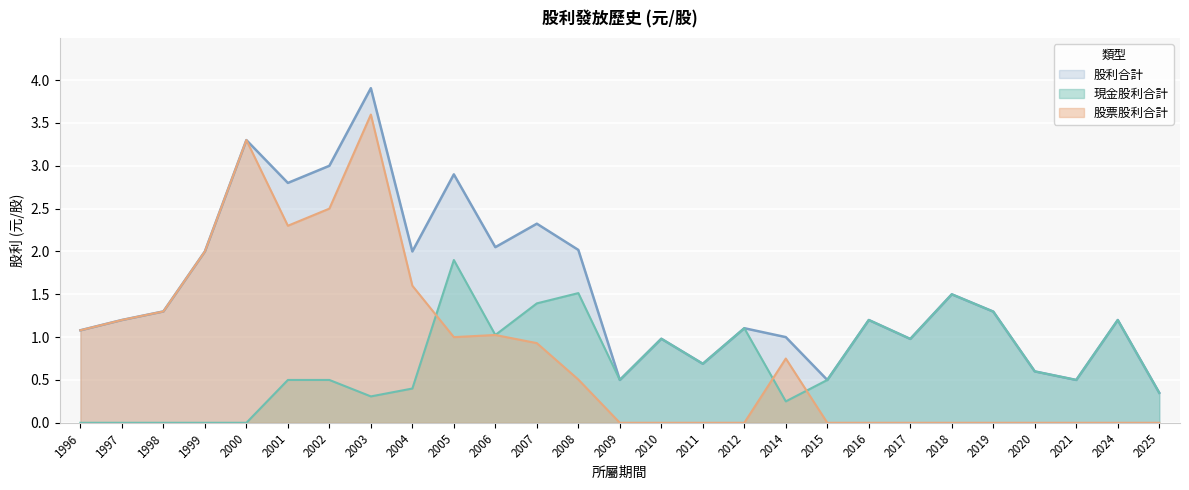

Reading right to left, extract all data points from this chart.

現金股利合計: 2025=0.3	2024=1.2	2021=0.5	2020=0.6	2019=1.3	2018=1.5	2017=1.0	2016=1.2	2015=0.5	2014=0.2	2012=1.1	2011=0.7	2010=1.0	2009=0.5	2008=1.5	2007=1.4	2006=1.0	2005=1.9	2004=0.4	2003=0.3	2002=0.5	2001=0.5	2000=0.0	1999=0.0	1998=0.0	1997=0.0	1996=0.0
股票股利合計: 2025=0.0	2024=0.0	2021=0.0	2020=0.0	2019=0.0	2018=0.0	2017=0.0	2016=0.0	2015=0.0	2014=0.8	2012=0.0	2011=0.0	2010=0.0	2009=0.0	2008=0.5	2007=0.9	2006=1.0	2005=1.0	2004=1.6	2003=3.6	2002=2.5	2001=2.3	2000=3.3	1999=2.0	1998=1.3	1997=1.2	1996=1.1
股利合計: 2025=0.3	2024=1.2	2021=0.5	2020=0.6	2019=1.3	2018=1.5	2017=1.0	2016=1.2	2015=0.5	2014=1.0	2012=1.1	2011=0.7	2010=1.0	2009=0.5	2008=2.0	2007=2.3	2006=2.0	2005=2.9	2004=2.0	2003=3.9	2002=3.0	2001=2.8	2000=3.3	1999=2.0	1998=1.3	1997=1.2	1996=1.1